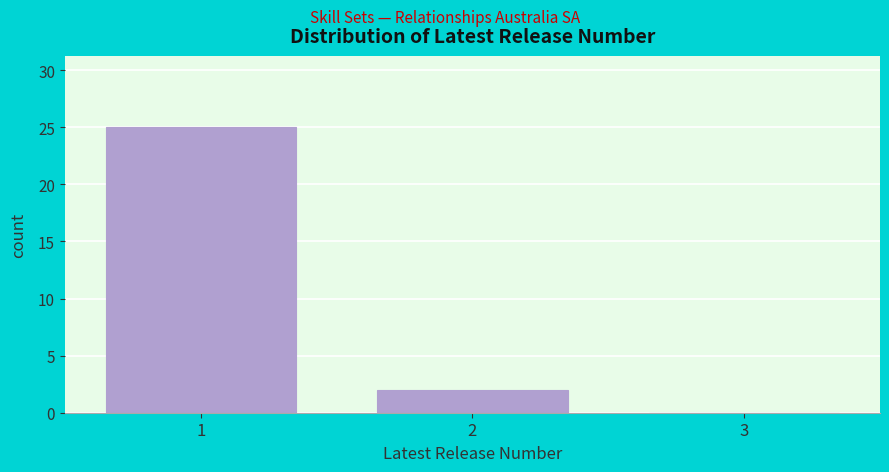

What is the change in value from 1 to 3?

-25